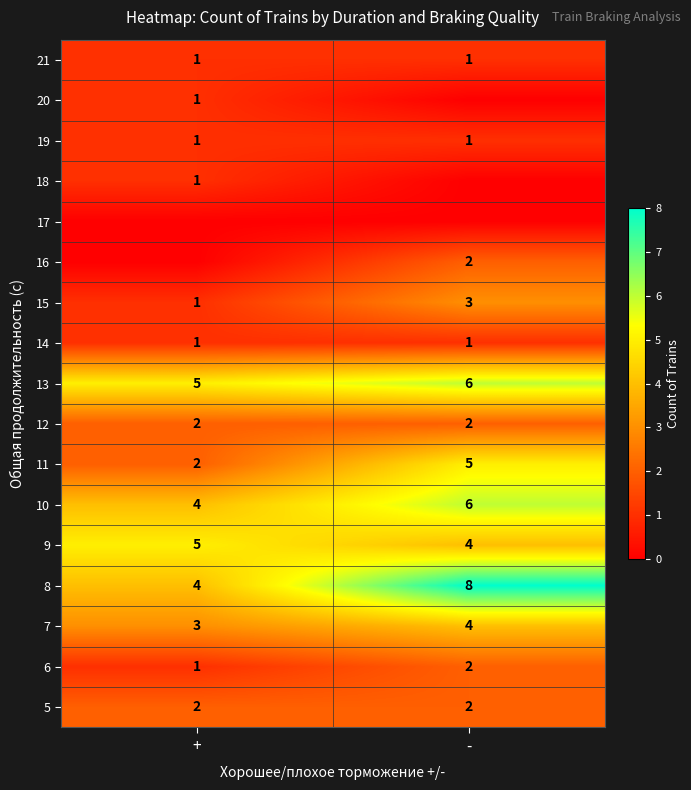

What is the approximate value of 11 at -?

5